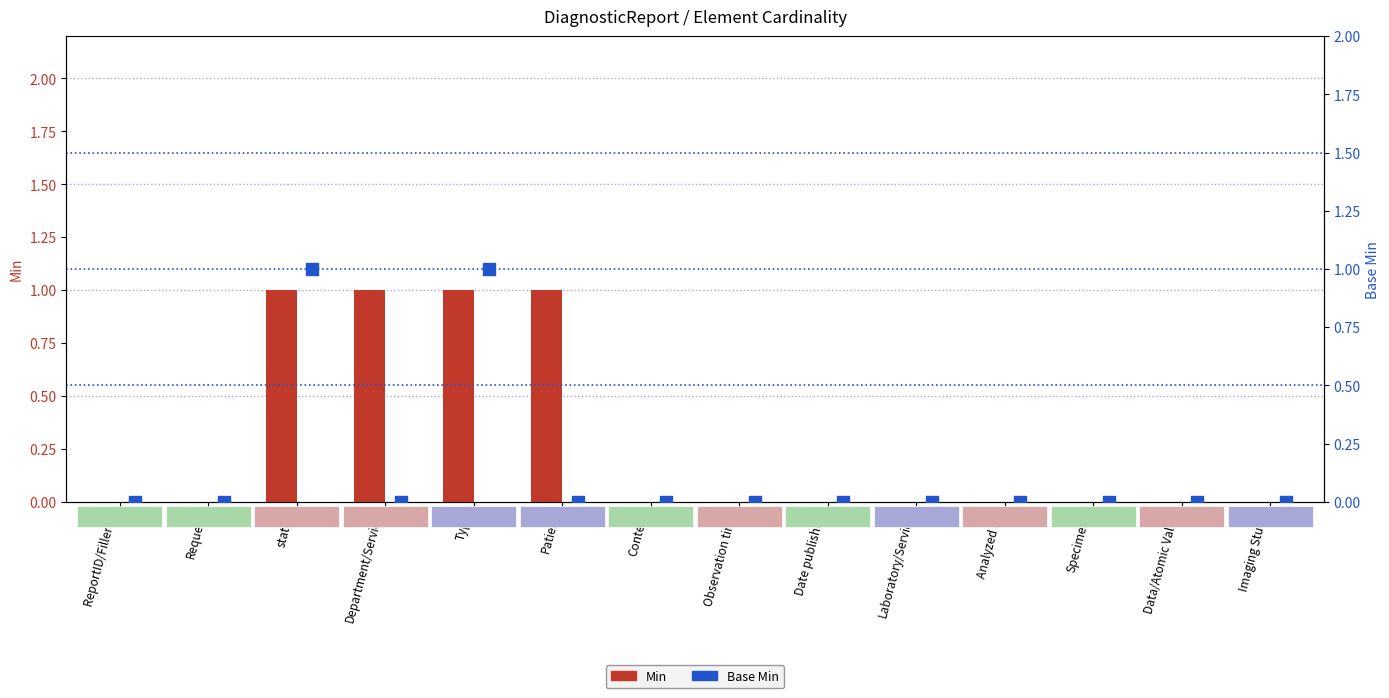

What are all the series names shown in the legend?

Min, Base Min